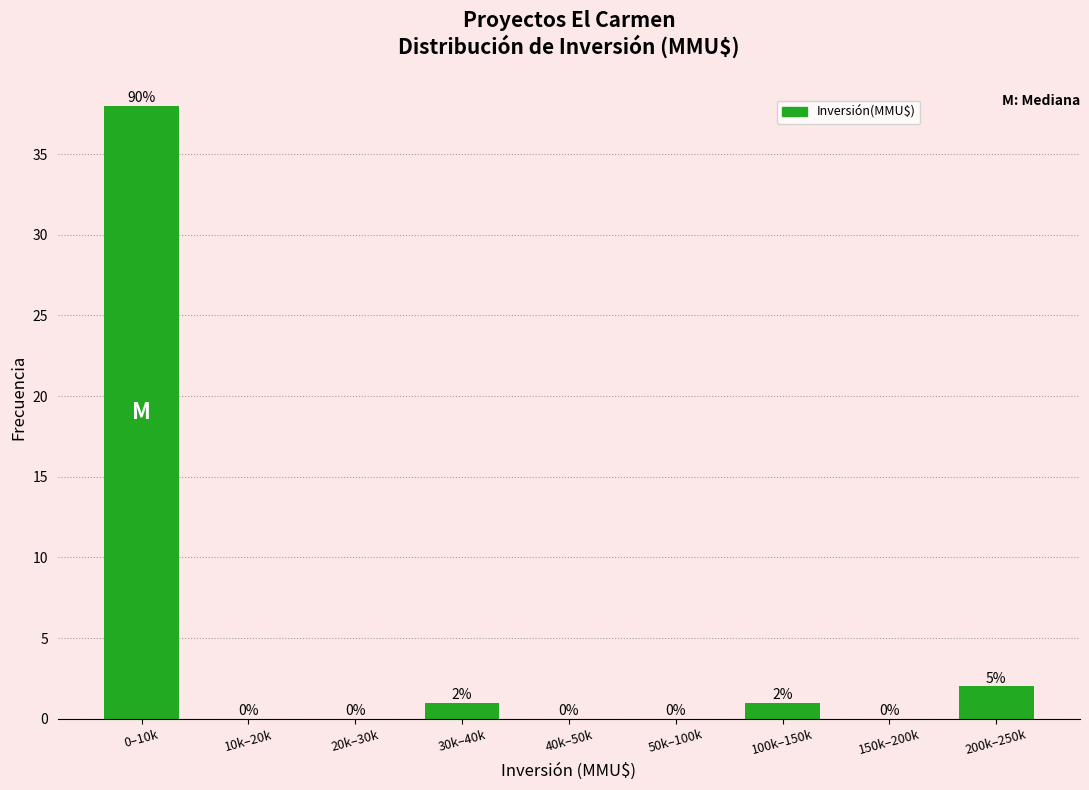

Reading left to right, what are all the values shown in this chart?

0–10k=38	10k–20k=0	20k–30k=0	30k–40k=1	40k–50k=0	50k–100k=0	100k–150k=1	150k–200k=0	200k–250k=2